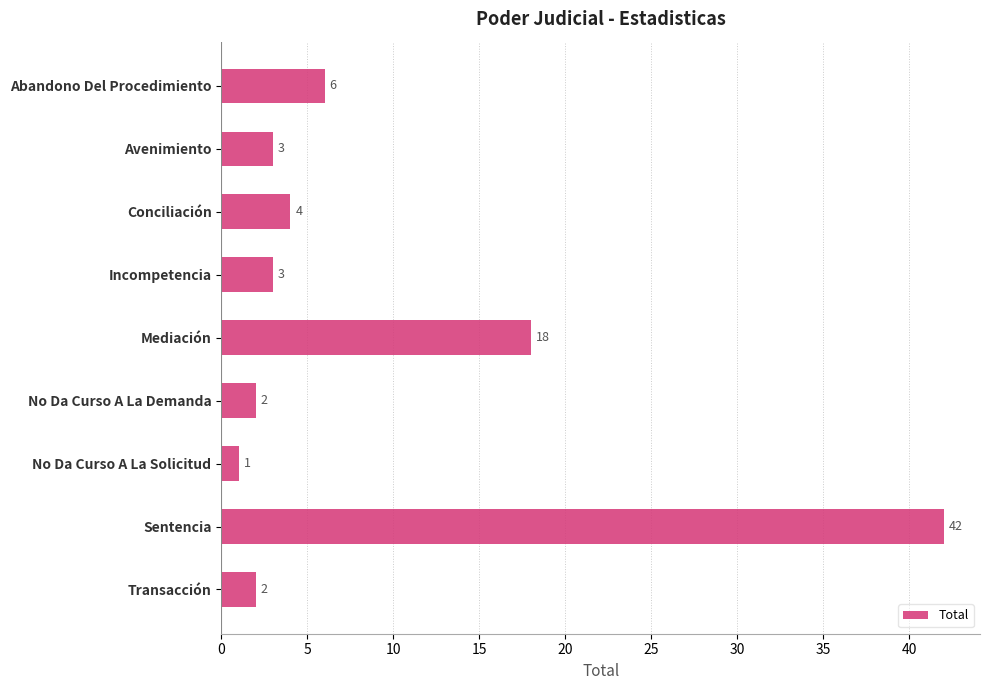

What is the change in value from Abandono Del Procedimiento to Mediación?

+12